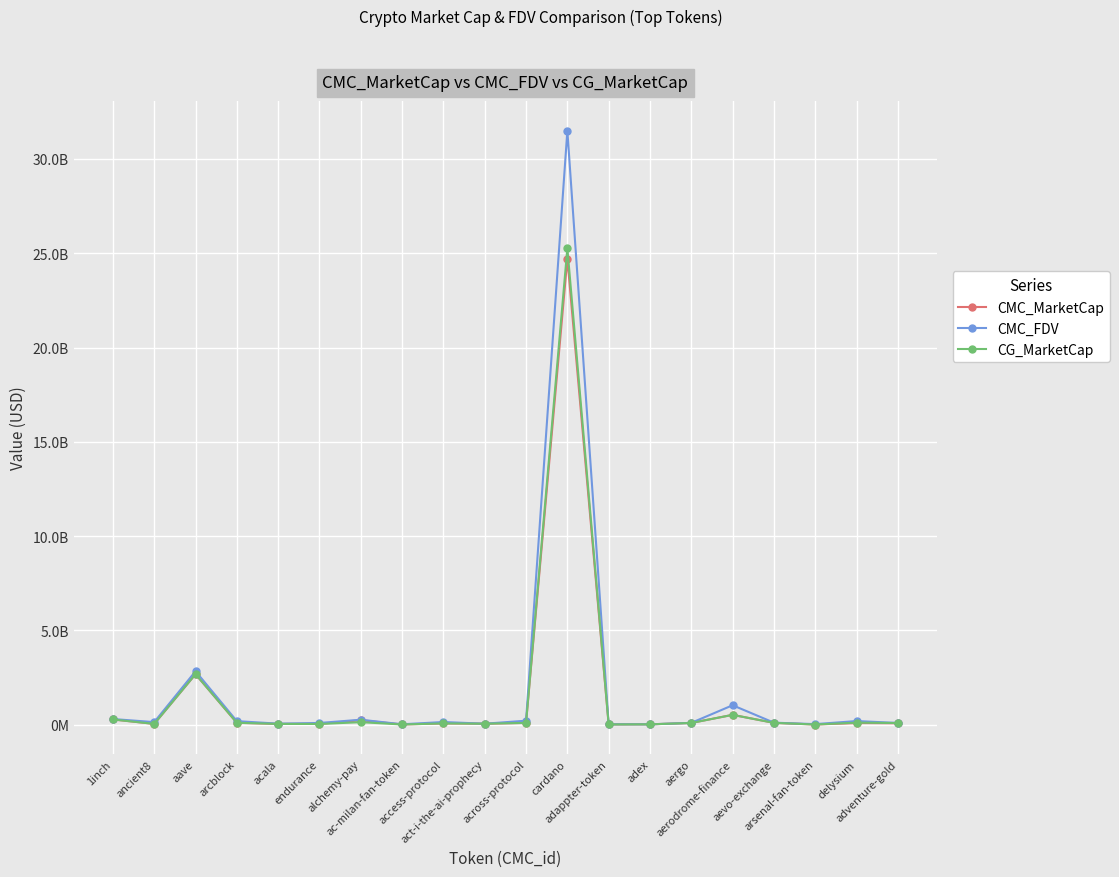

What is the minimum value for CG_MarketCap?

4813861.0